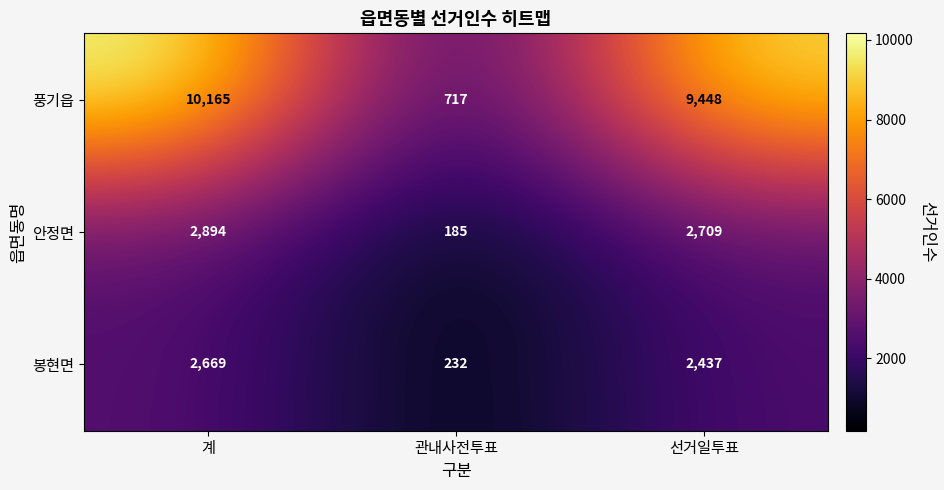

Reading right to left, what are all the values shown in this chart?

풍기읍: 선거일투표=9448	관내사전투표=717	계=10165
안정면: 선거일투표=2709	관내사전투표=185	계=2894
봉현면: 선거일투표=2437	관내사전투표=232	계=2669